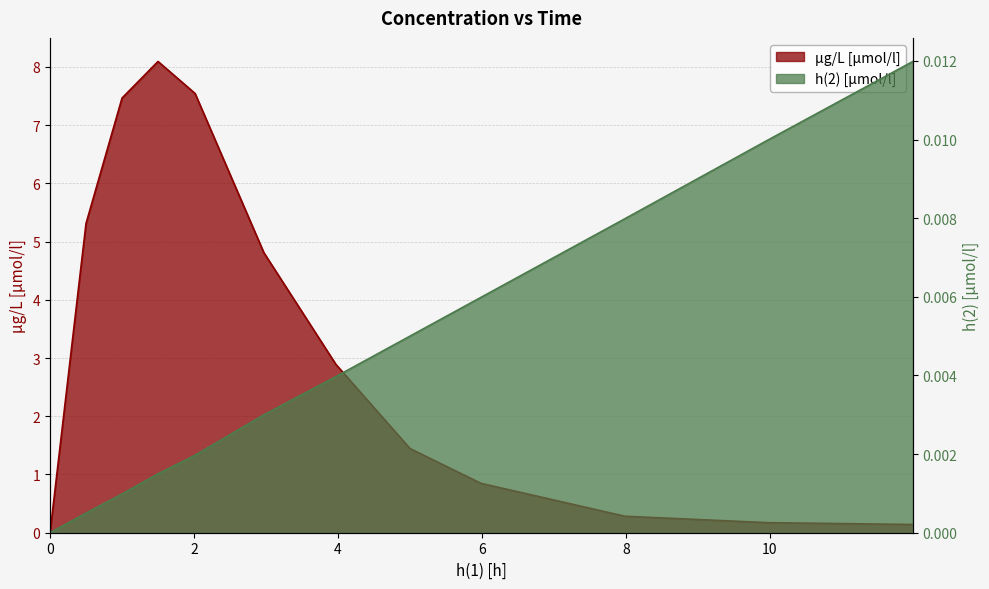

True or false: h(2) [µmol/l] and µg/L [µmol/l] intersect in this chart.

False